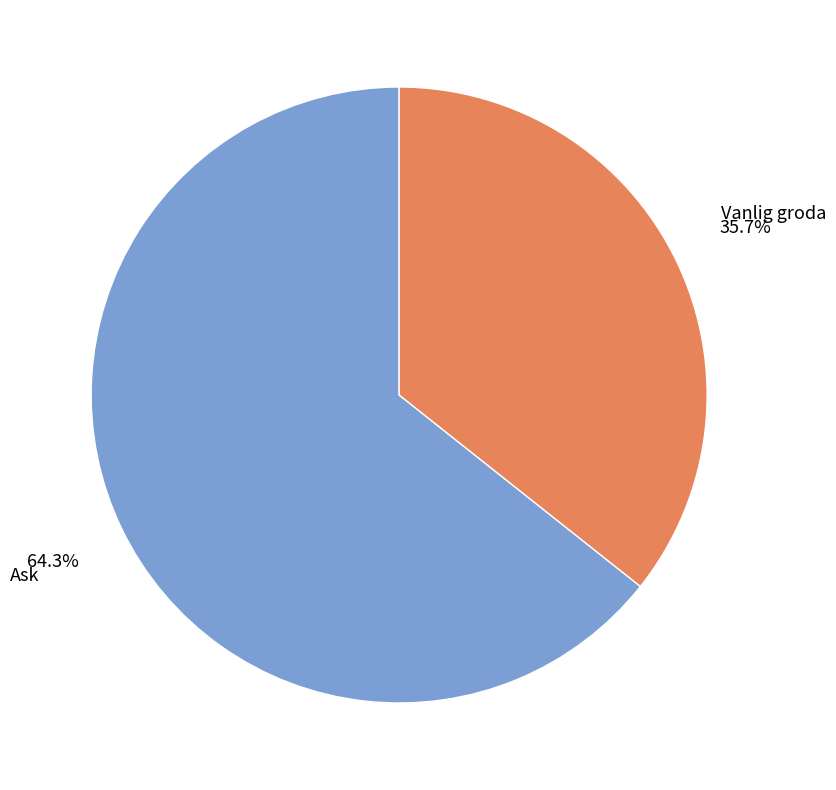

Is there a majority slice in this chart?

Yes